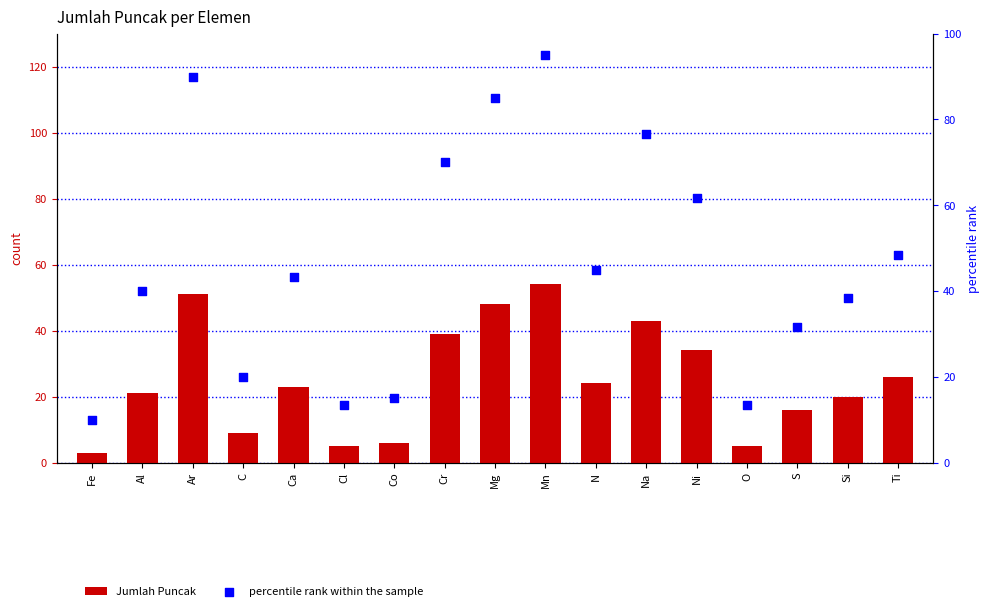

Which series has the largest total across all categories?

percentile rank within the sample